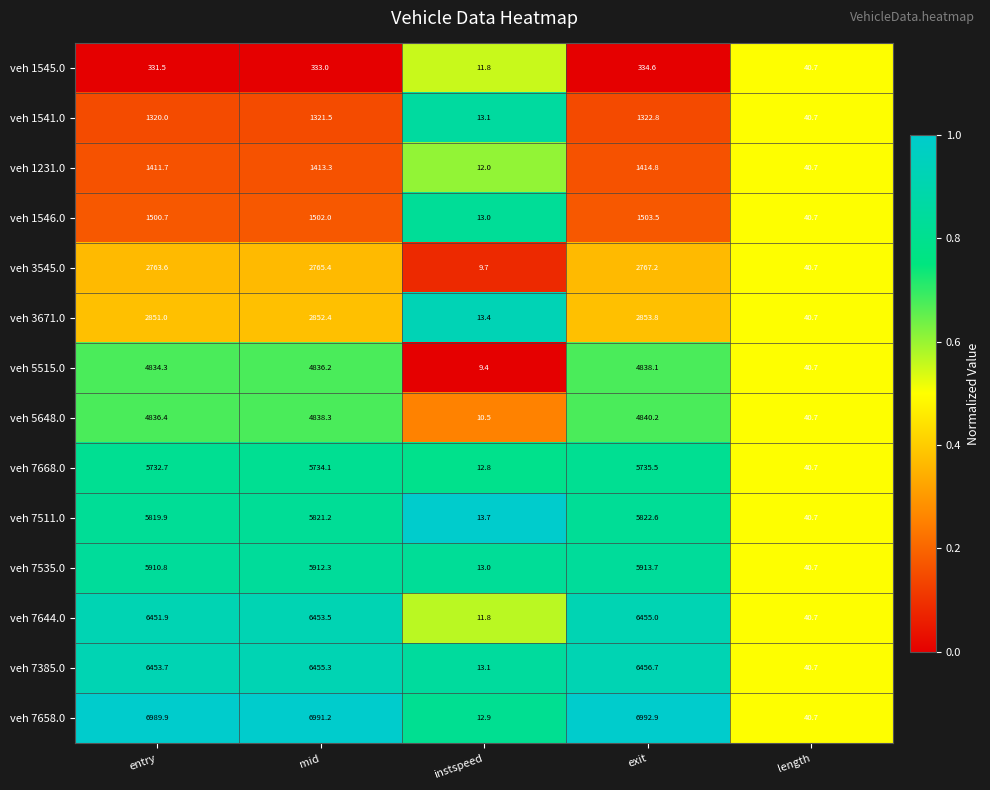

Where is veh 7535.0 nearest to the value 2963?

length